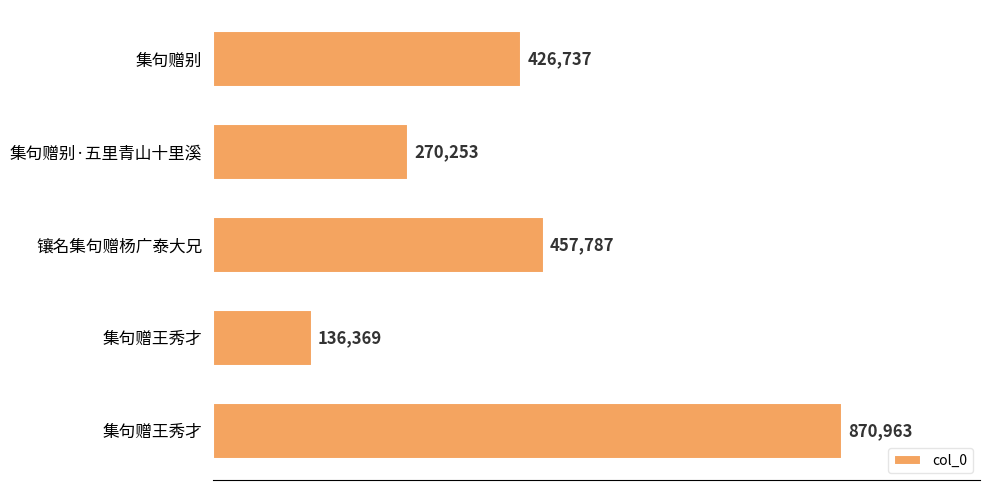

Does the chart contain any negative values?

No